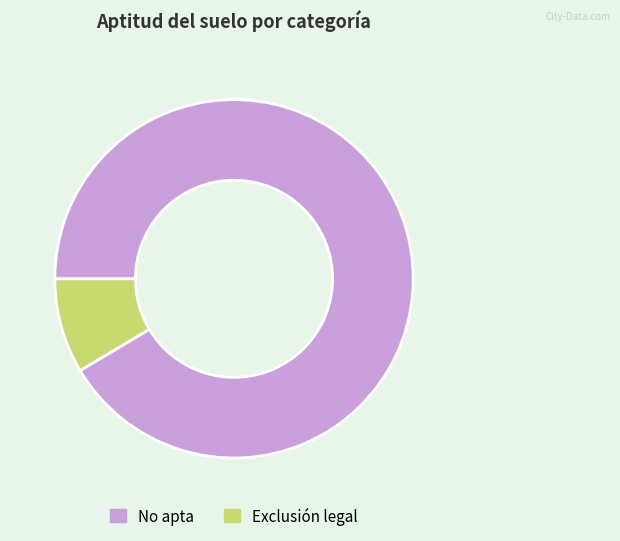

What is the ratio of the value at No apta to the value at Exclusión legal?

10.7